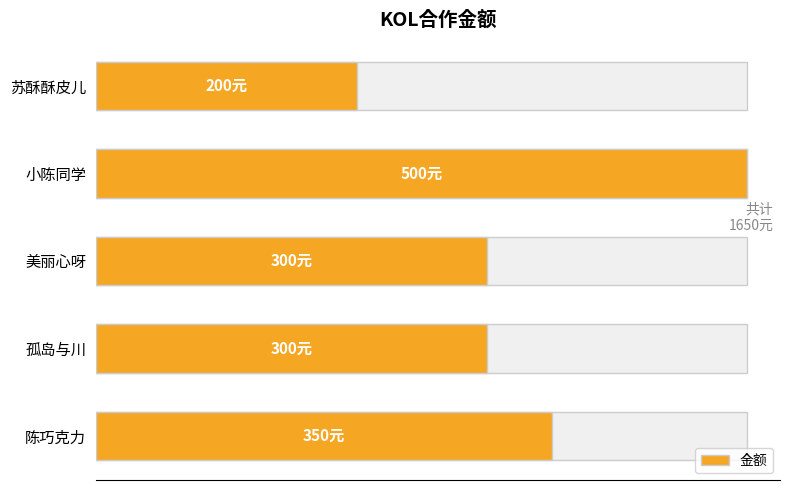

What is the sum of all values?

1650